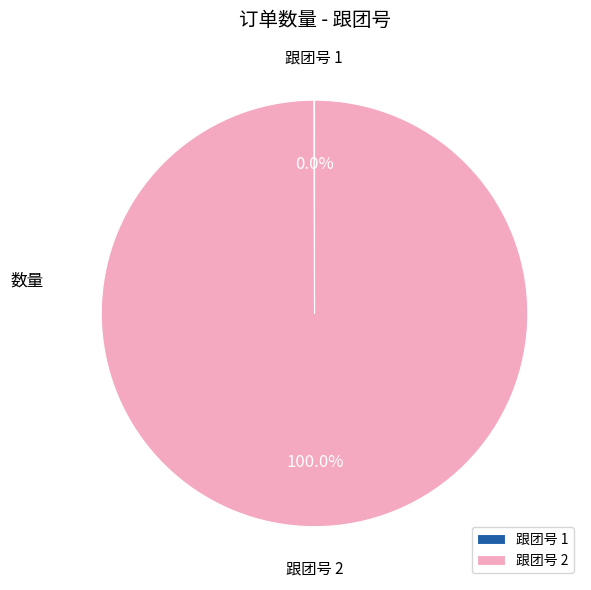

To the nearest percent, what is the average slice percentage?

50%